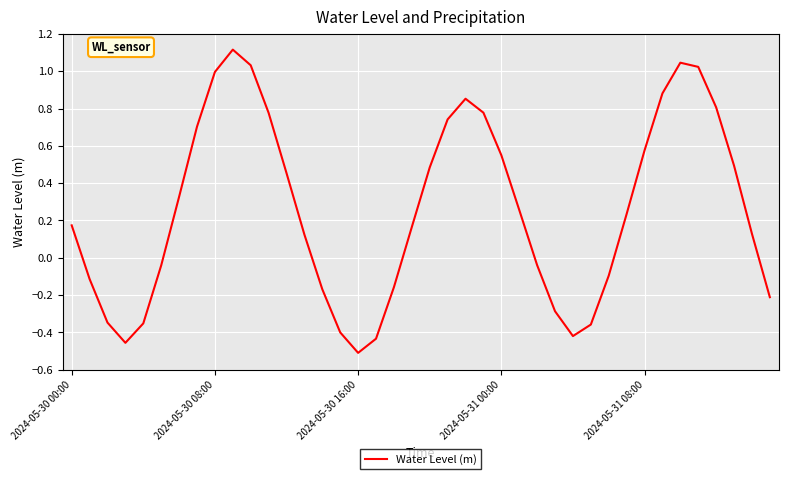

Does the chart have visible grid lines?

Yes